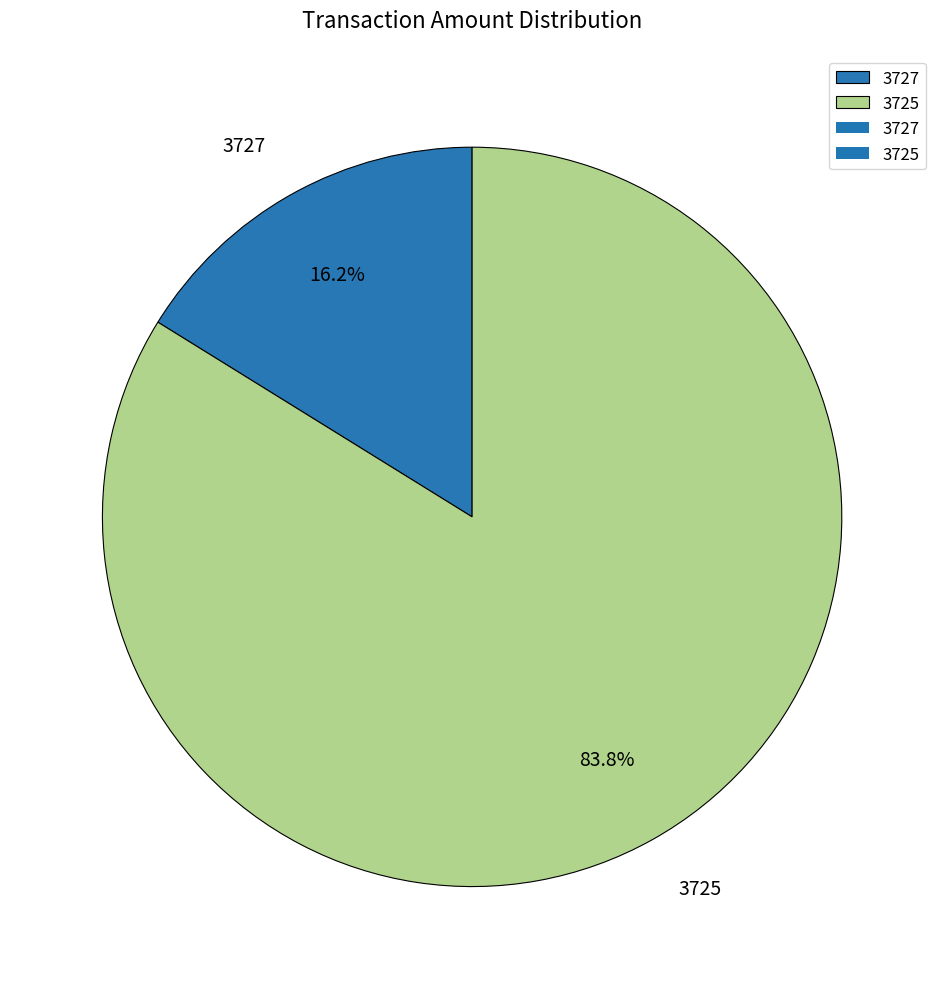

The 3725 slice represents 84% of the pie. True or false?

True